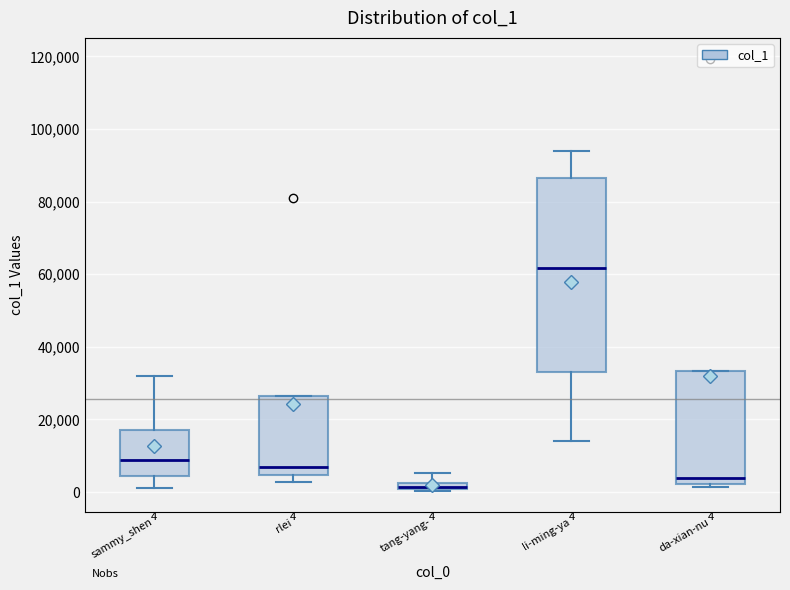

Which box has the highest median line?

li-ming-ya